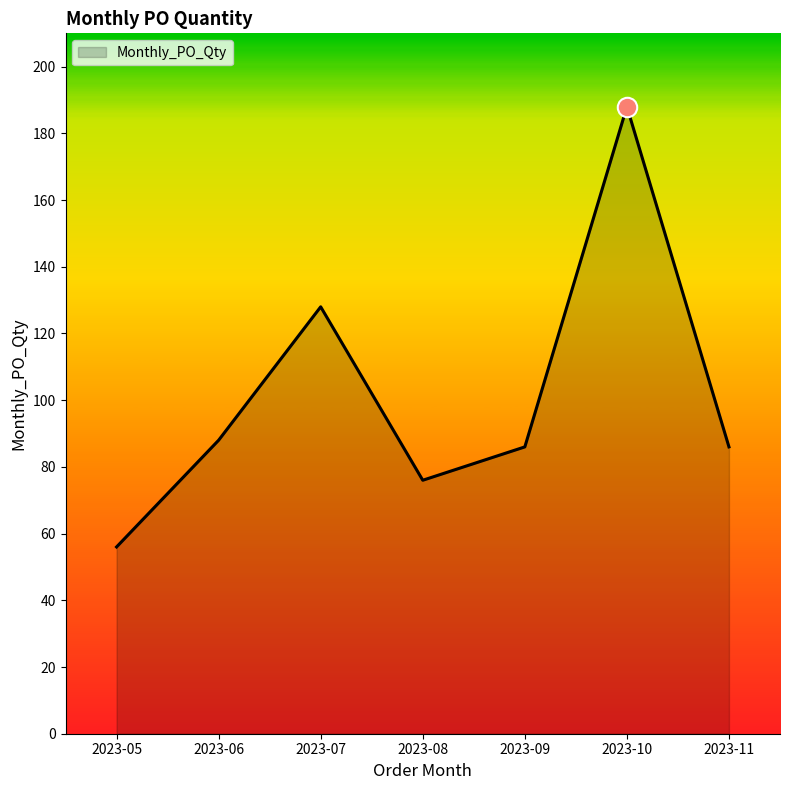

Which category has the highest value across all series?

2023-10